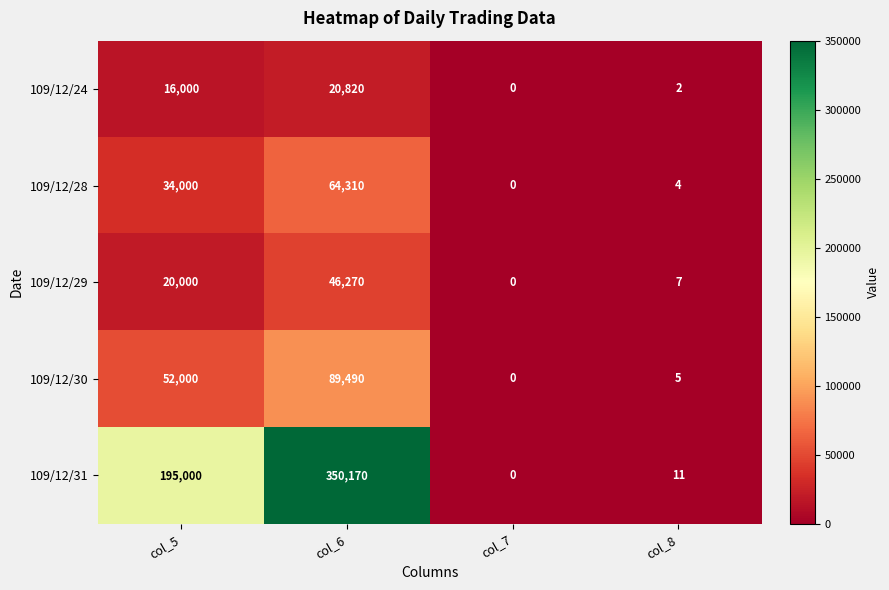

What is the difference between the second highest and minimum values in the 109/12/24 series?

16000